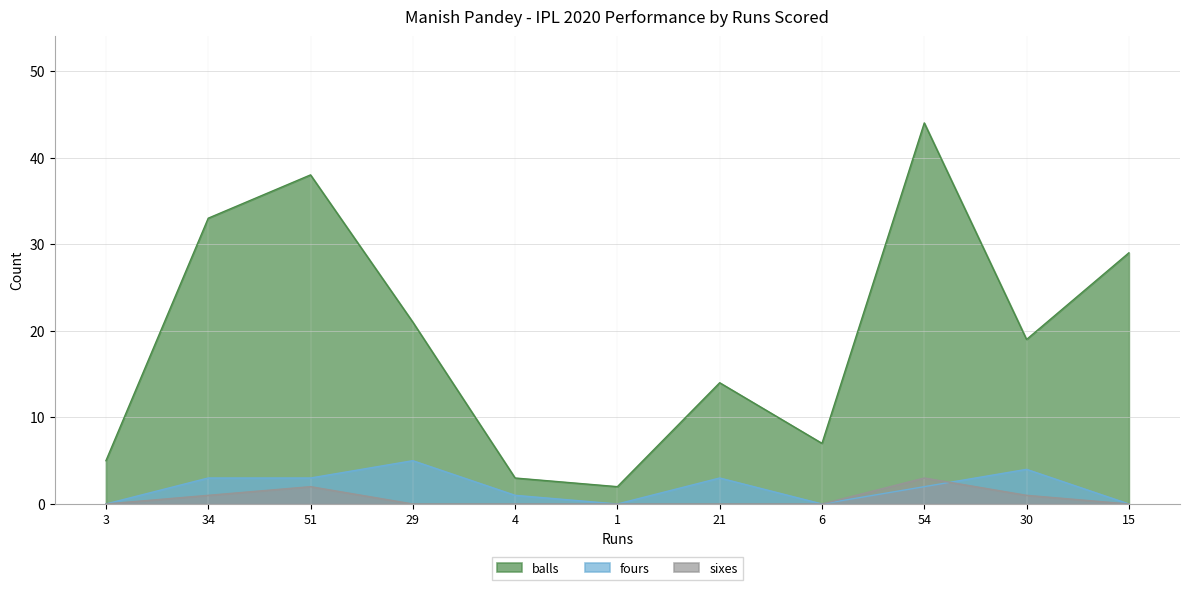

List the labels in order of sixes value, smallest first.

3, 29, 4, 1, 21, 6, 15, 34, 30, 51, 54